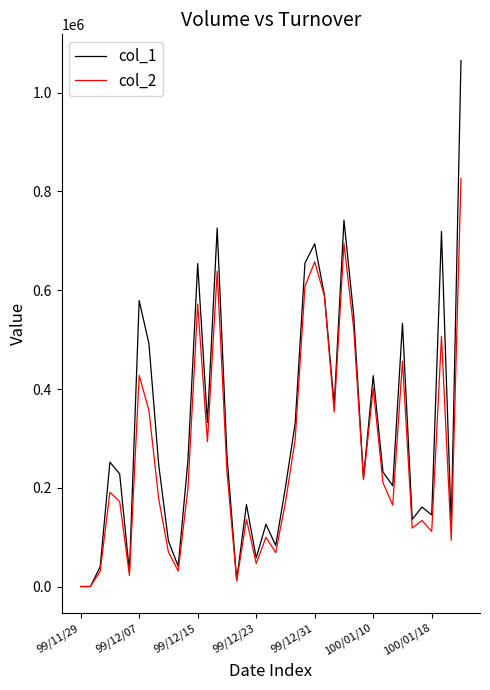

True or false: col_2 has more than 2 points higher than both neighbors.

True